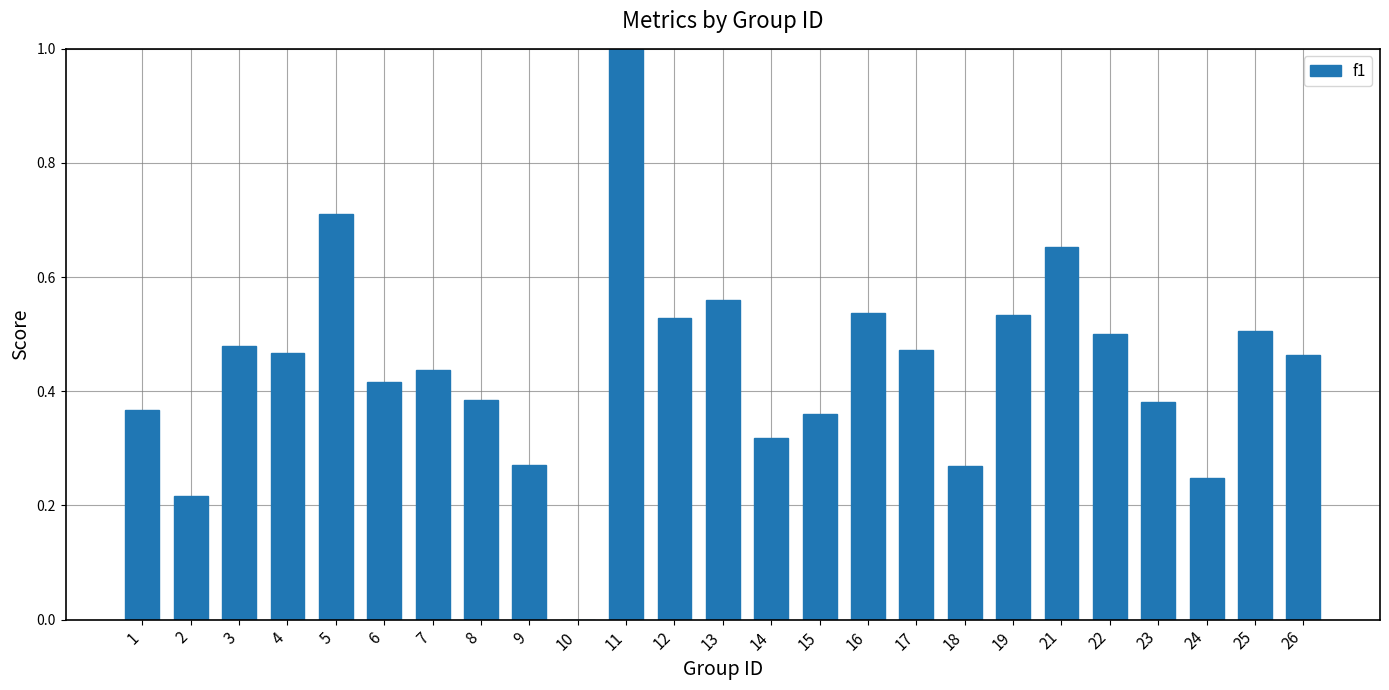

Between 13 and 17, which is larger?

13